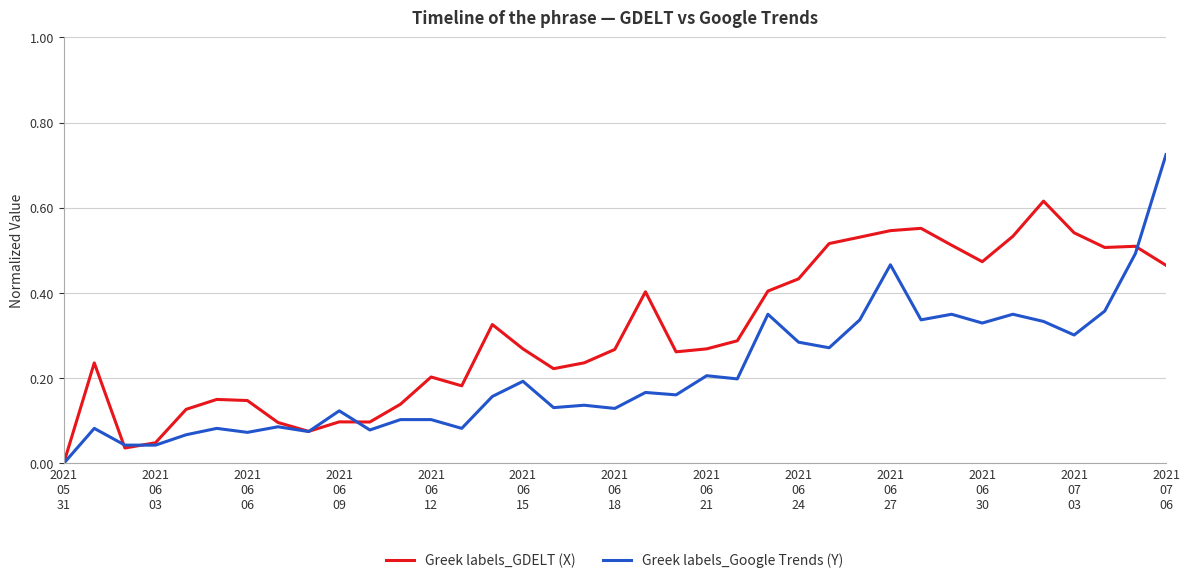

Which series has the largest range (max minus min)?

Greek labels_Google Trends (Y)